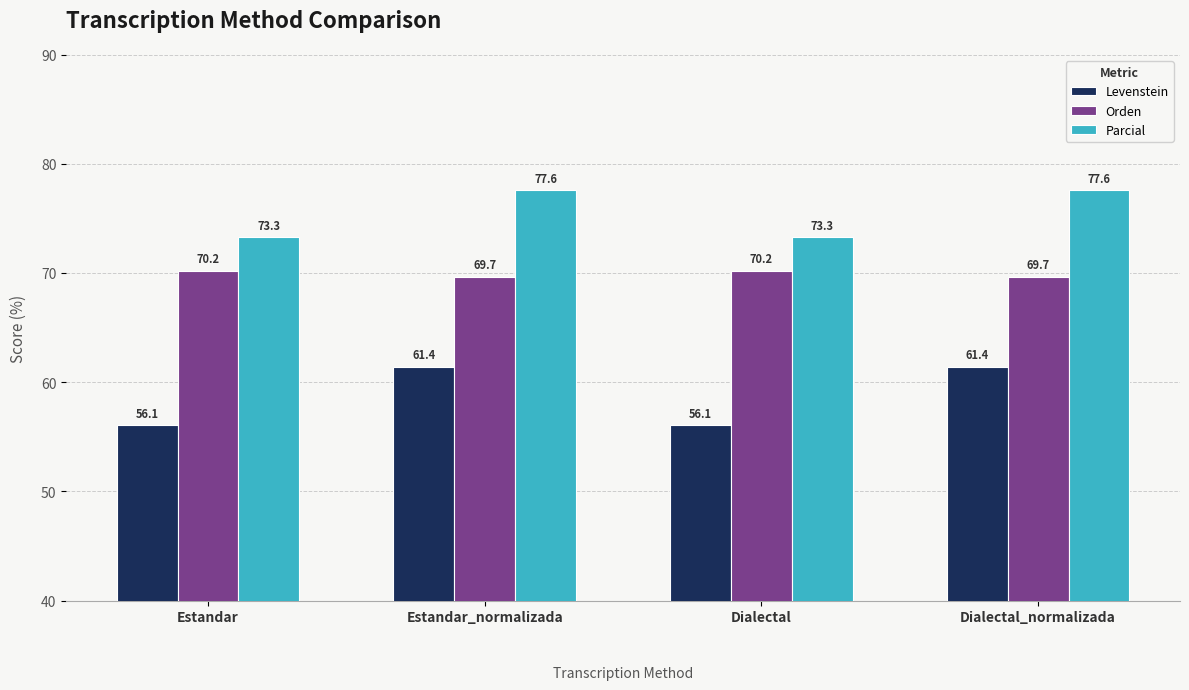

What value does the Parcial series have at Dialectal_normalizada?

77.6